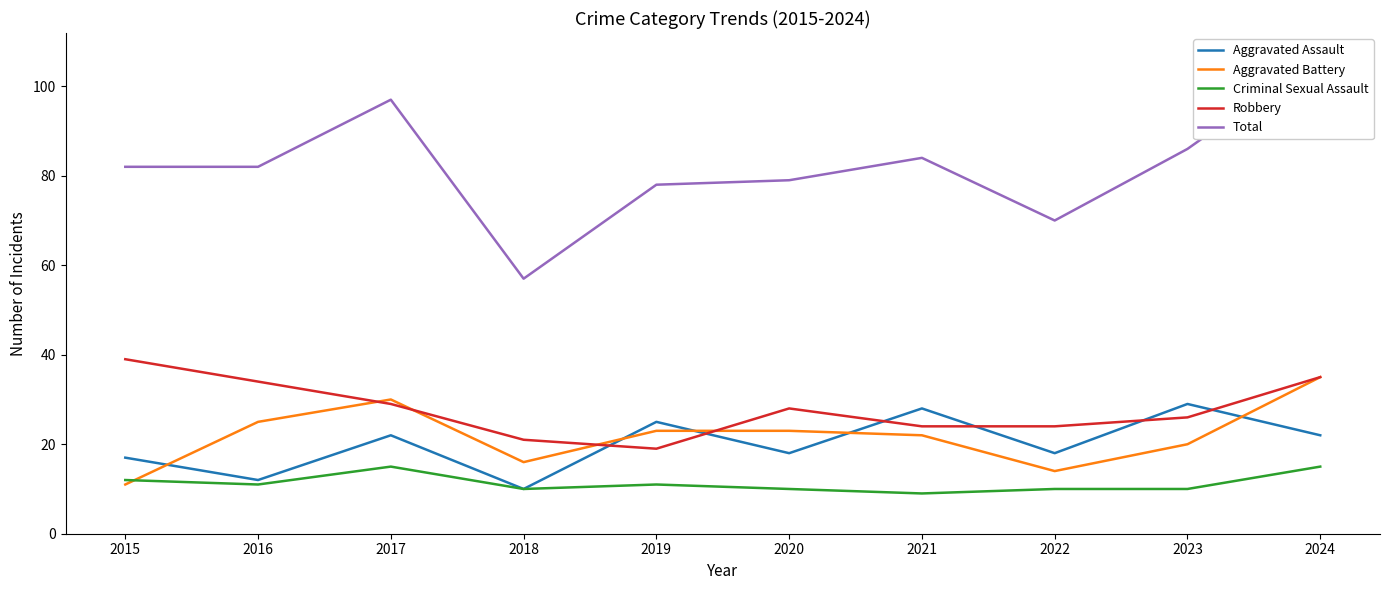

Is this an area chart (filled region under the line)?

No